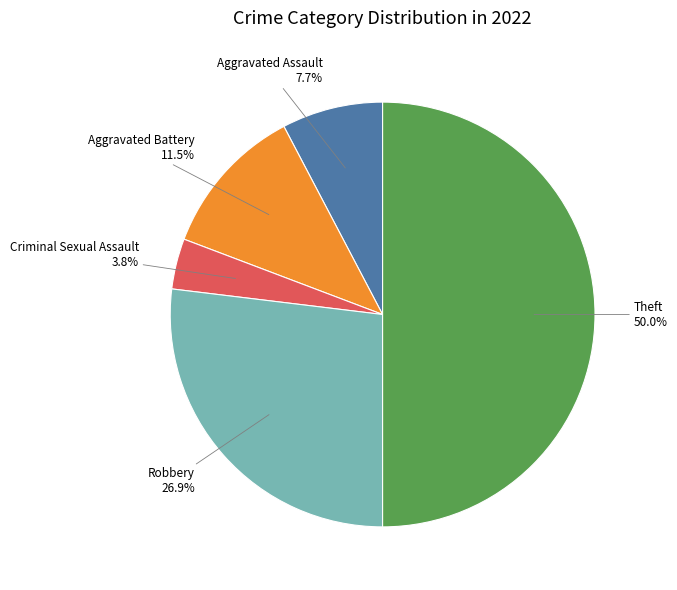

Which category has the biggest portion of the pie?

Theft